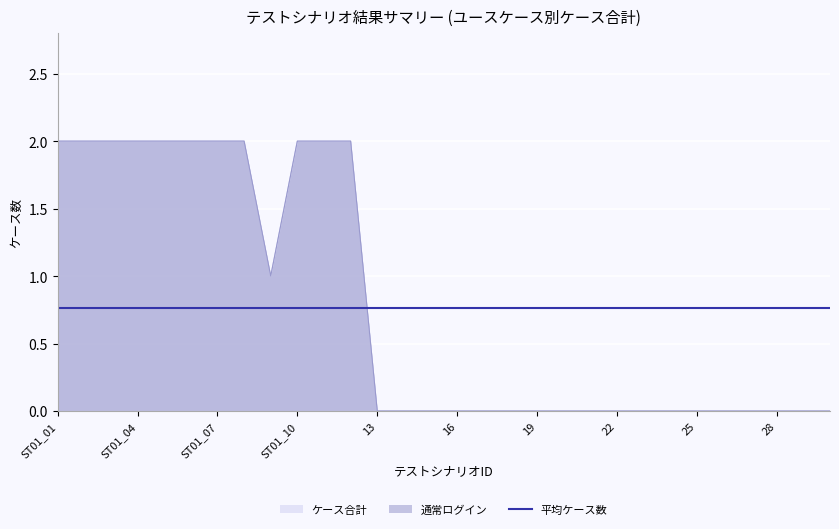

Does the chart display data point markers on the line(s)?

No